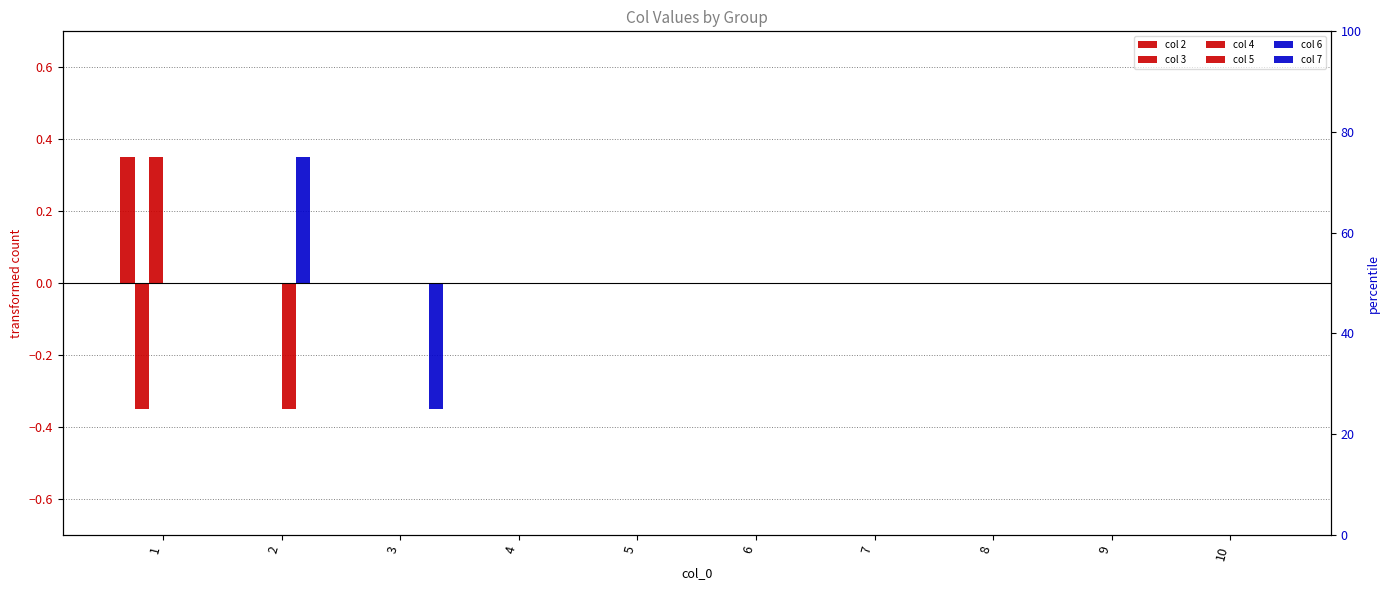

What is the highest value of the col 6 series?

0.3